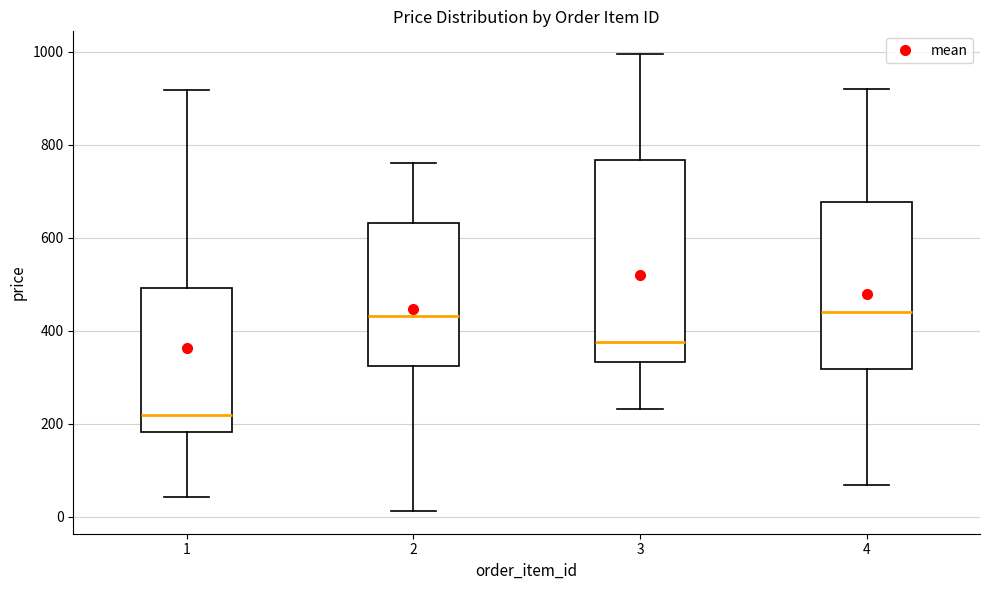

Reading left to right, transcribe this box plot: for each box, give where its median line is, the range the box spans, and where its two whiskers end, as read against the y-axis. The values are not printed on the chart, so give them approximately, as read against the axis.

1: median 220, box 180 to 500, whiskers 40 to 920
2: median 440, box 320 to 640, whiskers 20 to 760
3: median 380, box 340 to 760, whiskers 240 to 1000
4: median 440, box 320 to 680, whiskers 60 to 920